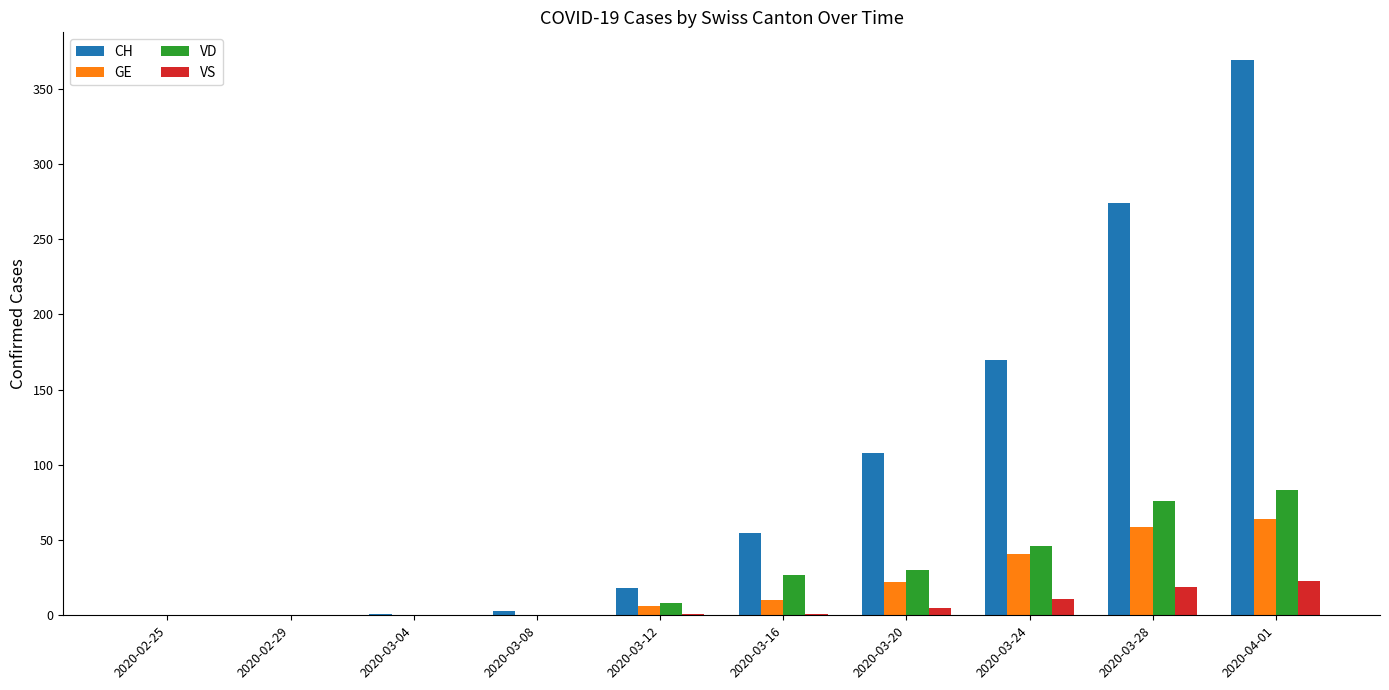

Where is CH nearest to the value 184?

2020-03-24